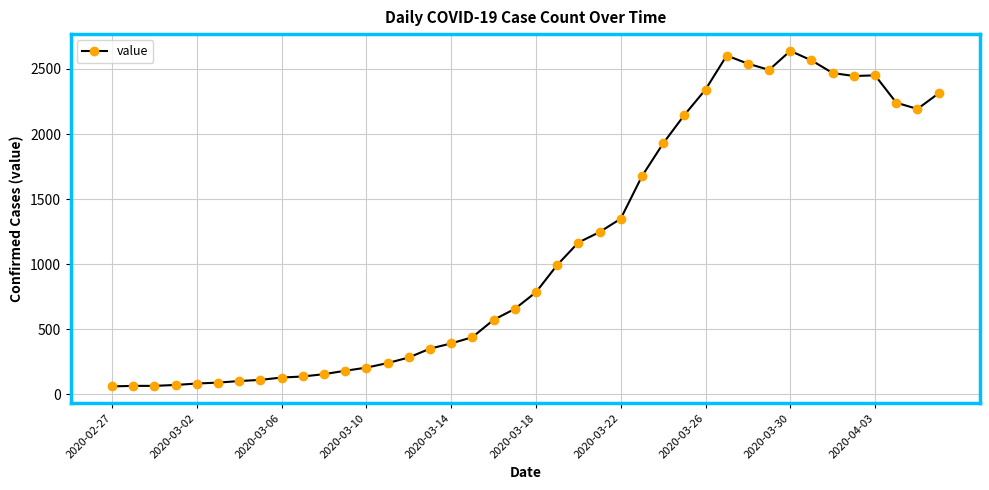

Does the chart display data point markers on the line(s)?

Yes